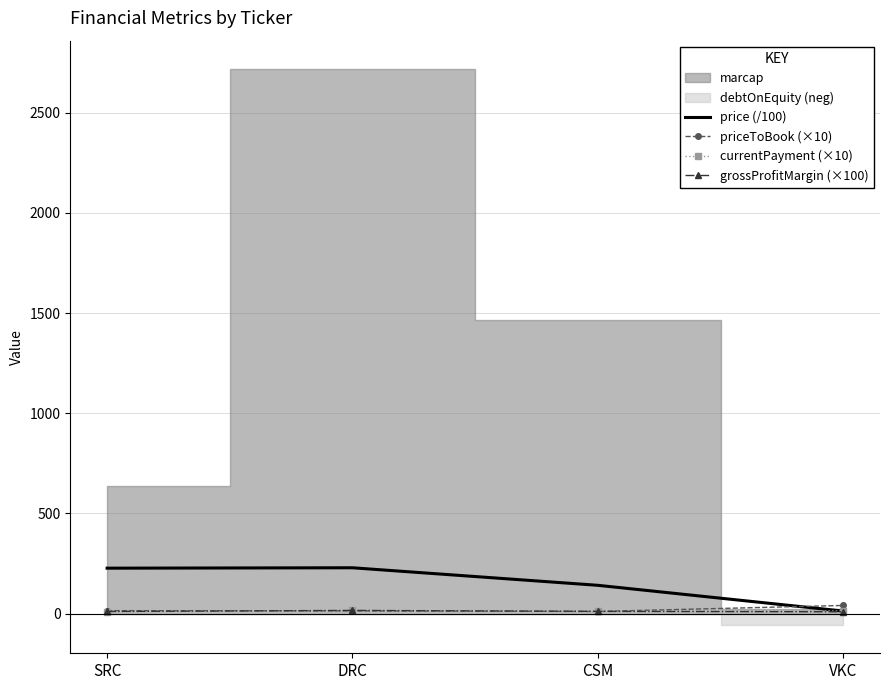

Which category has the lowest value in the price (/100) series?

VKC